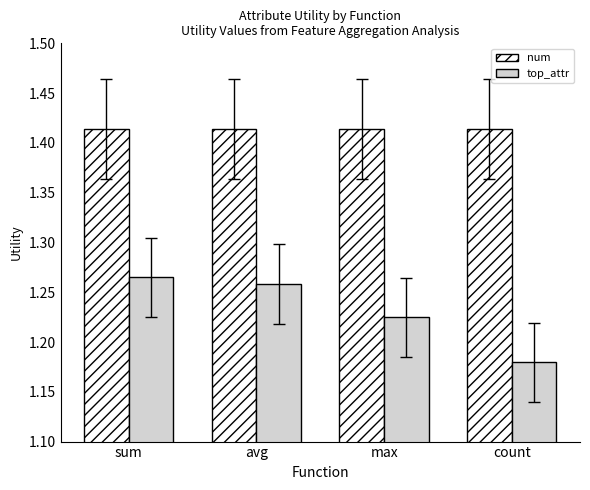

Is it true that top_attr equals 1.8 at sum?

False